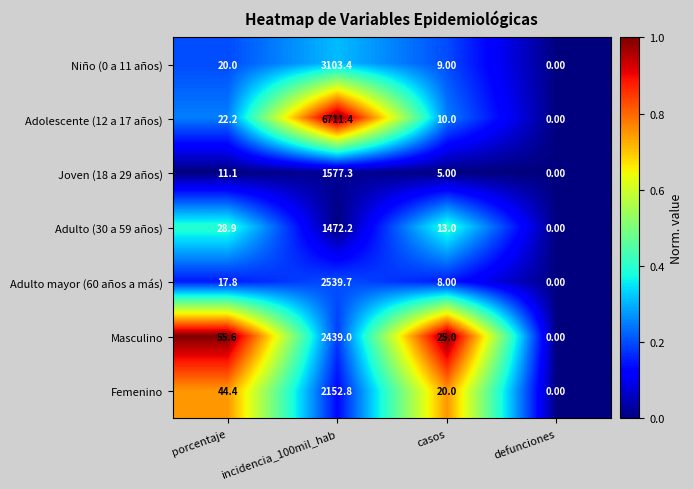

Rank the categories by Adulto mayor (60 años a más) value from lowest to highest.

defunciones, casos, porcentaje, incidencia_100mil_hab